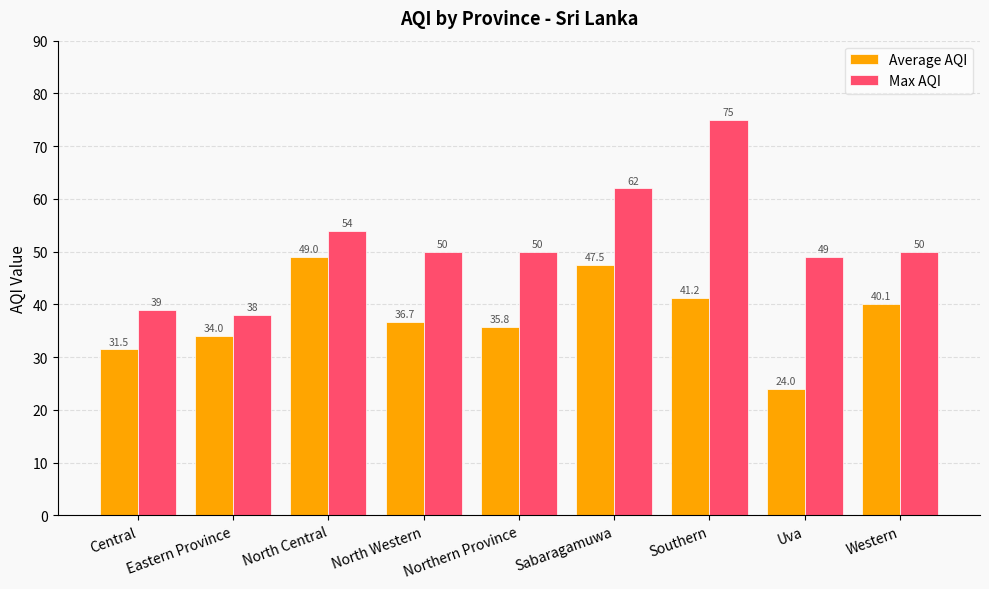

Rank the series at Eastern Province from highest to lowest value.

Max AQI, Average AQI